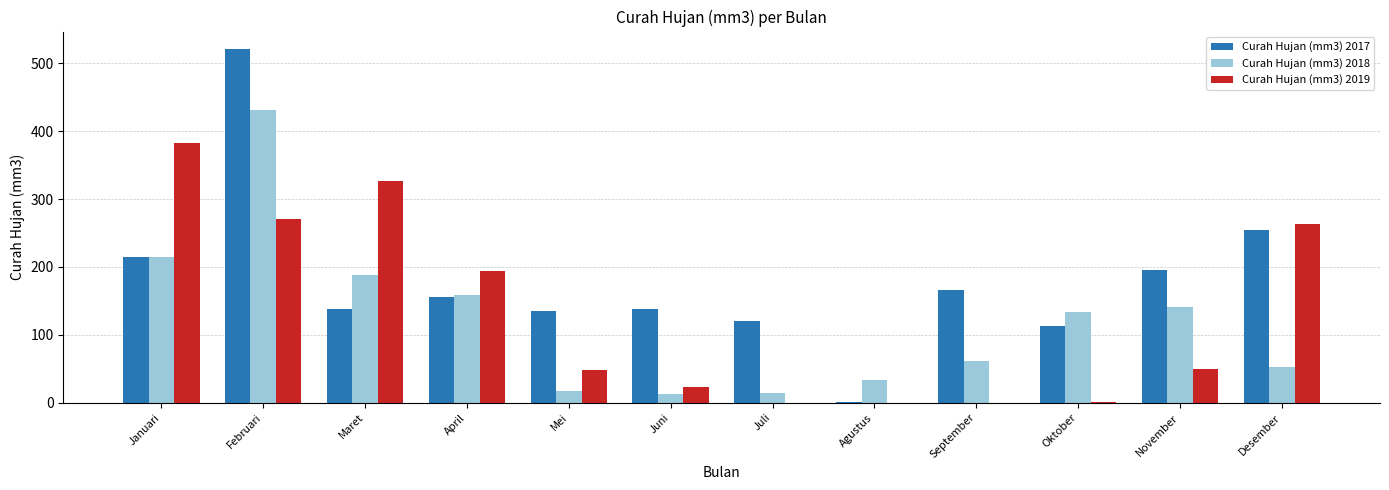

Is the value of Curah Hujan (mm3) 2018 at Desember greater than the value of Curah Hujan (mm3) 2017 at September?

No